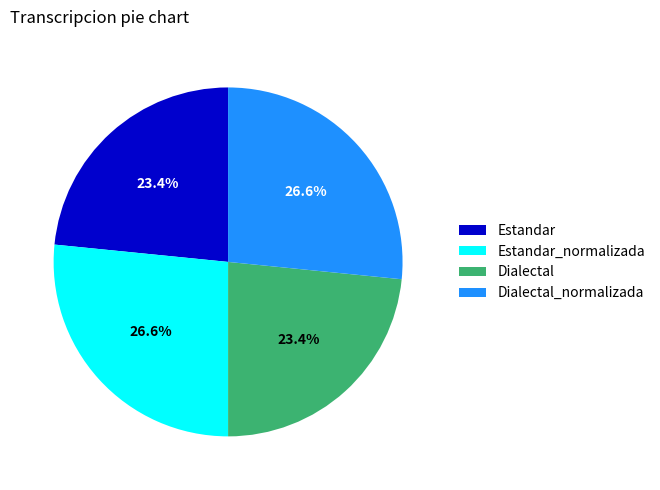

How many slices are in this pie chart?

4